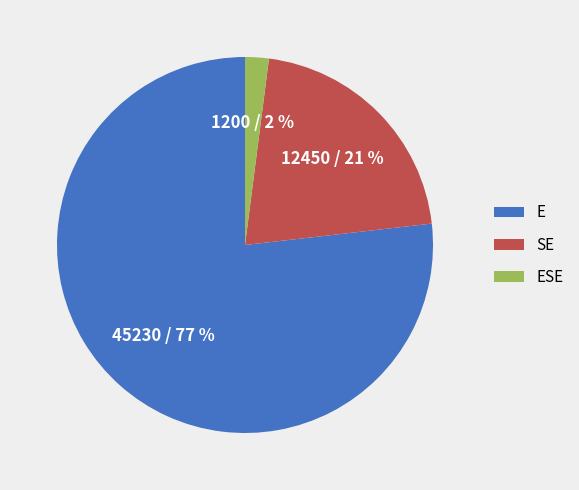

Which slice is the largest?

E